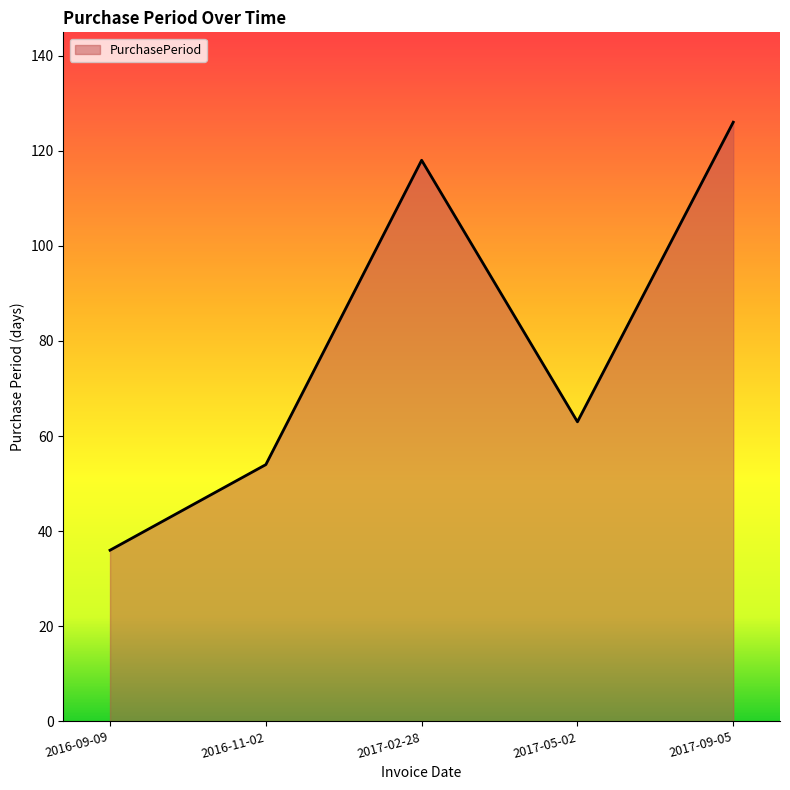

Reading left to right, what are all the values shown in this chart?

2016-09-09=36	2016-11-02=54	2017-02-28=118	2017-05-02=63	2017-09-05=126